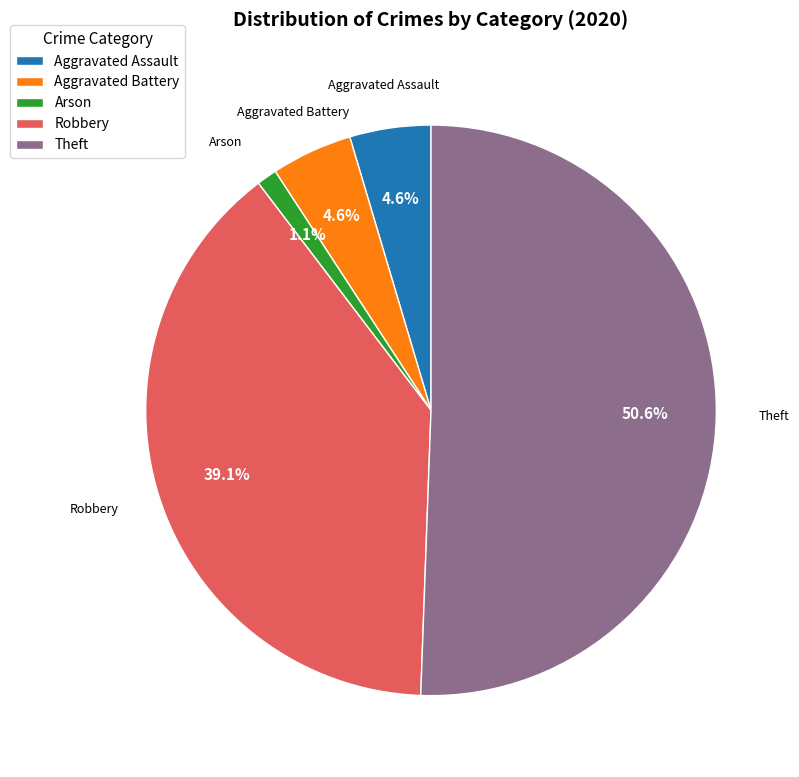

To the nearest percent, what portion does Arson represent?

1%